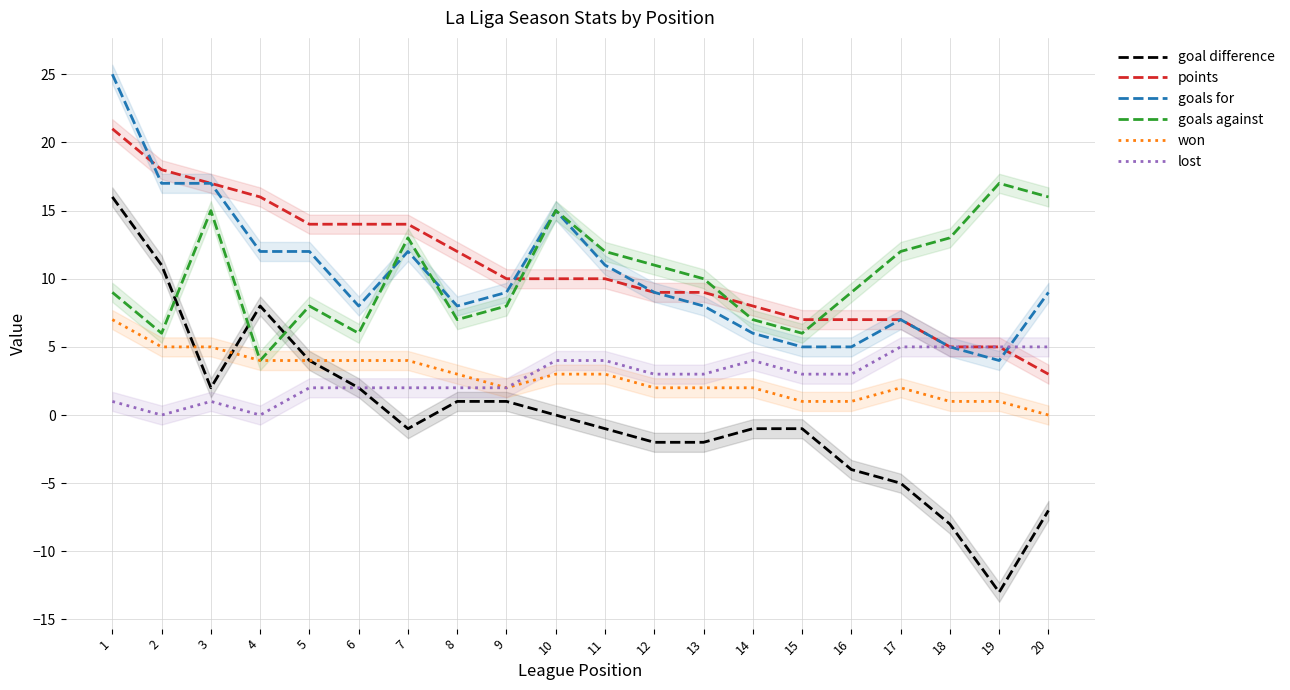

True or false: points has a value of 21 at 1.

True